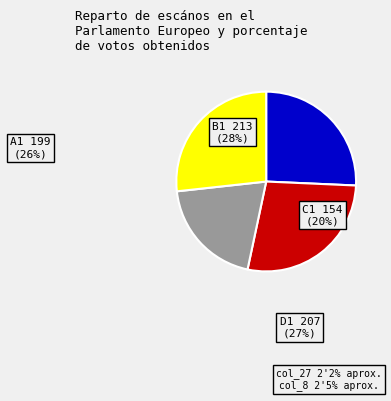

What is the total percentage of B1 and A1?

53.3%